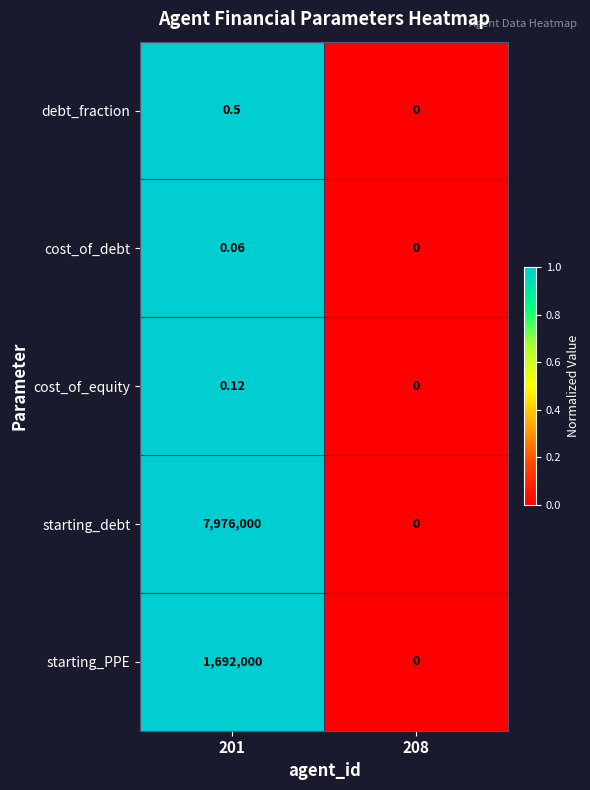

Is the value of cost_of_debt at 201 greater than the value of debt_fraction at 208?

Yes